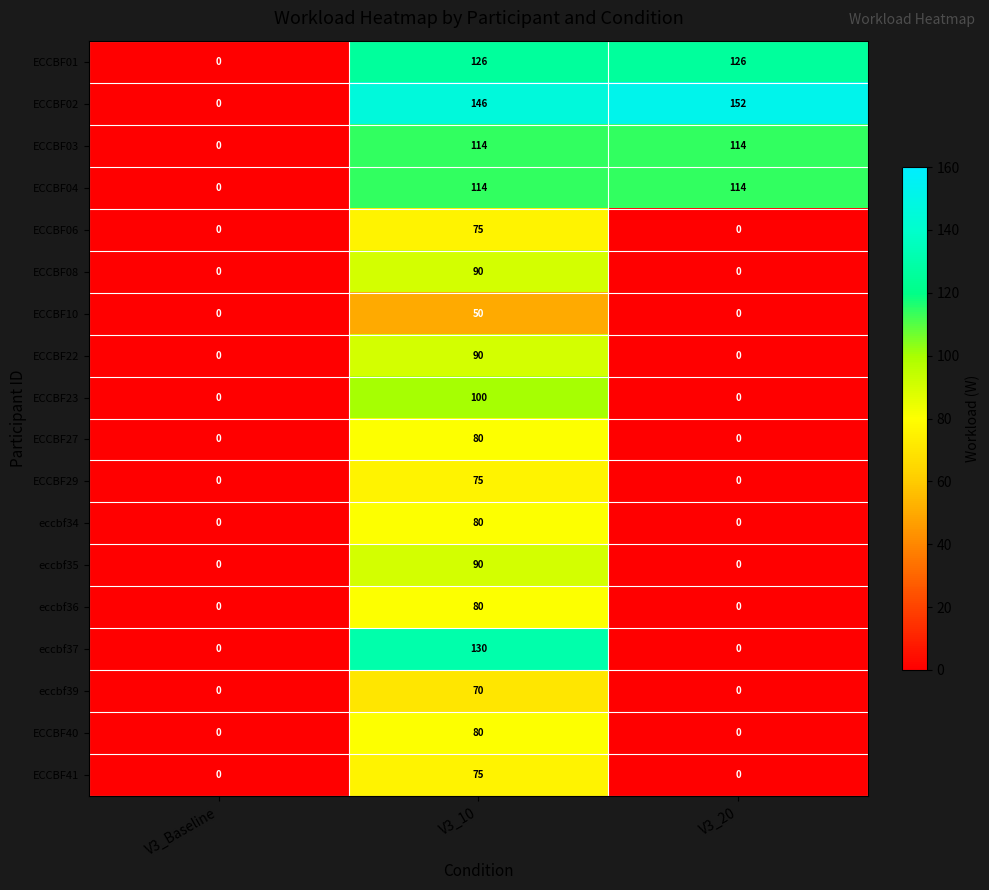

Which series has the widest spread of values?

ECCBF02